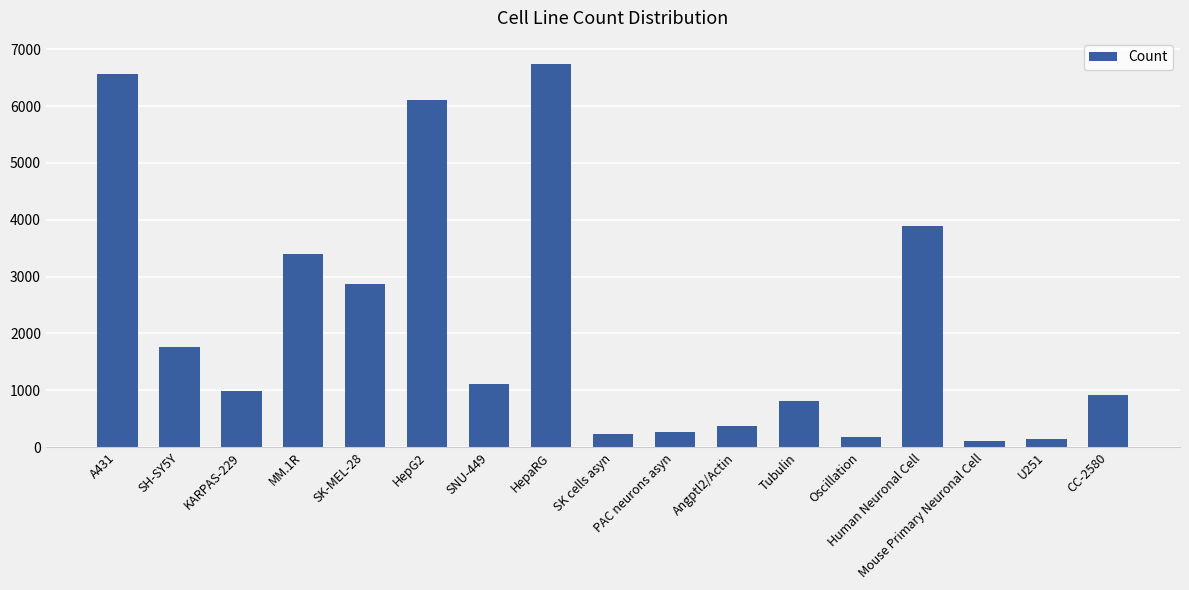

True or false: the data shows 264 at PAC neurons asyn.

True